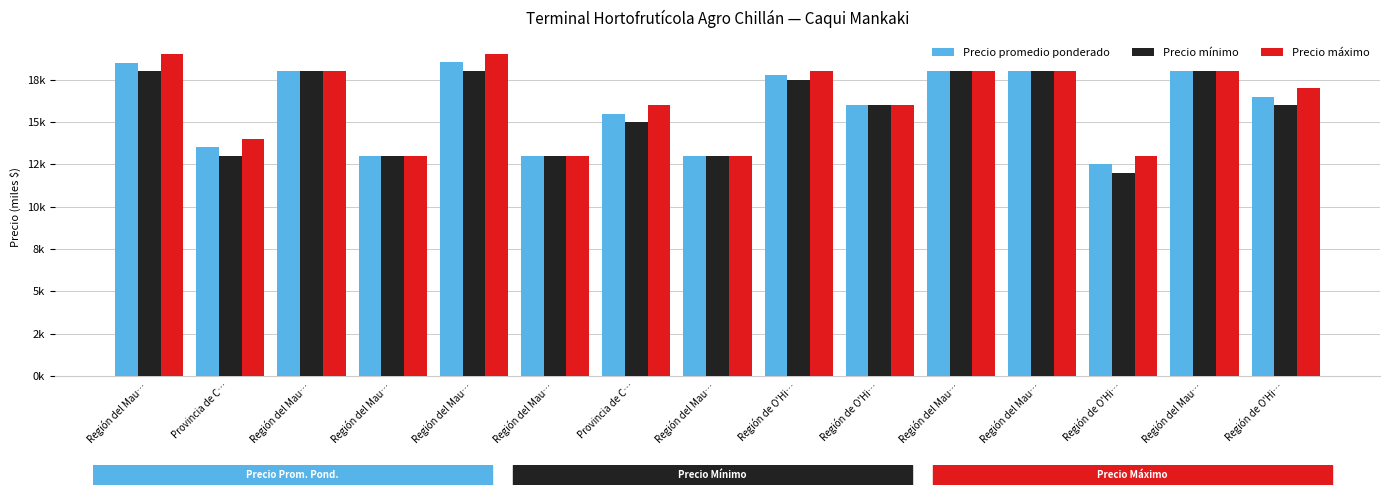

Reading right to left, list all the values displayed in this chart.

Precio promedio ponderado: Región de O'Hi…=16.5	Región del Mau…=18.0	Región de O'Hi…=12.5	Región del Mau…=18.0	Región del Mau…=18.0	Región de O'Hi…=16.0	Región de O'Hi…=17.8	Región del Mau…=13.0	Provincia de C…=15.5	Región del Mau…=13.0	Región del Mau…=18.6	Región del Mau…=13.0	Región del Mau…=18.0	Provincia de C…=13.5	Región del Mau…=18.5
Precio mínimo: Región de O'Hi…=16.0	Región del Mau…=18.0	Región de O'Hi…=12.0	Región del Mau…=18.0	Región del Mau…=18.0	Región de O'Hi…=16.0	Región de O'Hi…=17.5	Región del Mau…=13.0	Provincia de C…=15.0	Región del Mau…=13.0	Región del Mau…=18.0	Región del Mau…=13.0	Región del Mau…=18.0	Provincia de C…=13.0	Región del Mau…=18.0
Precio máximo: Región de O'Hi…=17.0	Región del Mau…=18.0	Región de O'Hi…=13.0	Región del Mau…=18.0	Región del Mau…=18.0	Región de O'Hi…=16.0	Región de O'Hi…=18.0	Región del Mau…=13.0	Provincia de C…=16.0	Región del Mau…=13.0	Región del Mau…=19.0	Región del Mau…=13.0	Región del Mau…=18.0	Provincia de C…=14.0	Región del Mau…=19.0